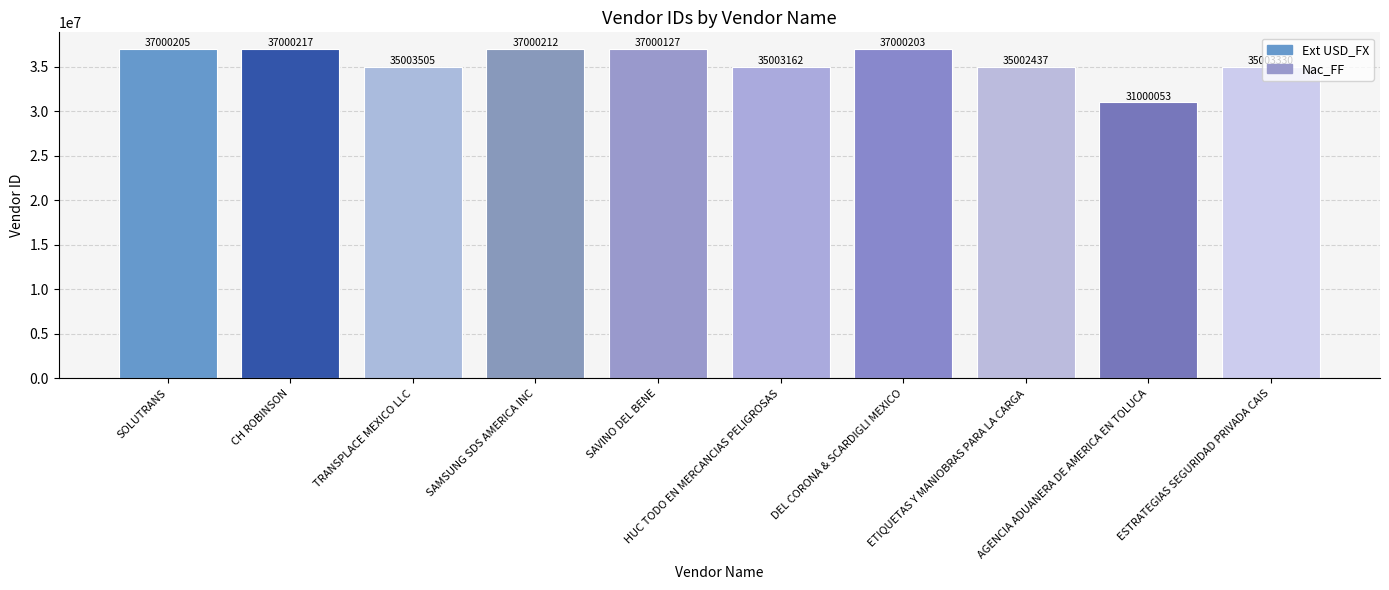

Between TRANSPLACE MEXICO LLC and SAMSUNG SDS AMERICA INC, which is larger?

SAMSUNG SDS AMERICA INC